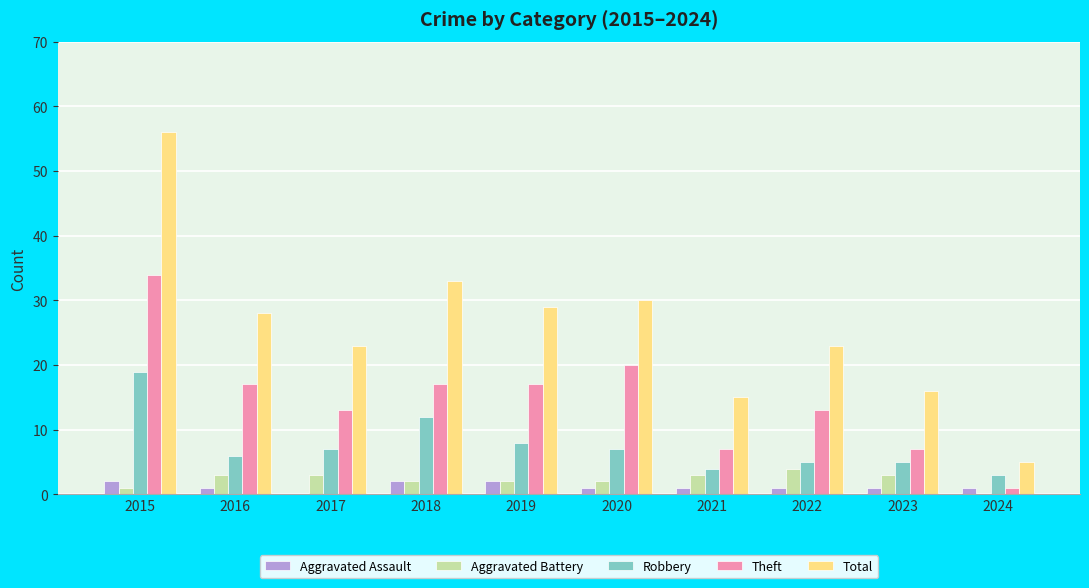

Reading left to right, extract all data points from this chart.

Aggravated Assault: 2	1	0	2	2	1	1	1	1	1
Aggravated Battery: 1	3	3	2	2	2	3	4	3	0
Robbery: 19	6	7	12	8	7	4	5	5	3
Theft: 34	17	13	17	17	20	7	13	7	1
Total: 56	28	23	33	29	30	15	23	16	5